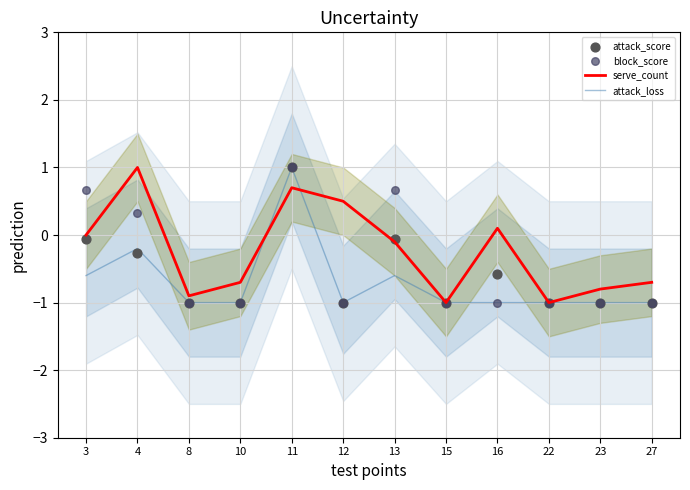

What are all the series names shown in the legend?

serve_count, attack_loss, attack_score, block_score